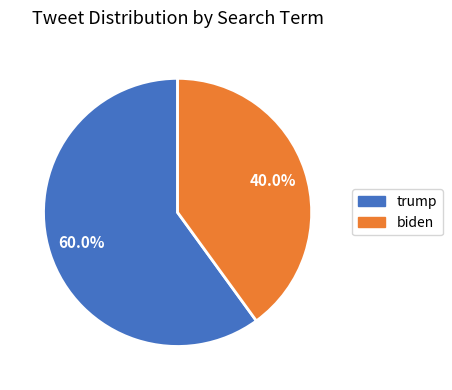

Which has a higher value, trump or biden?

trump